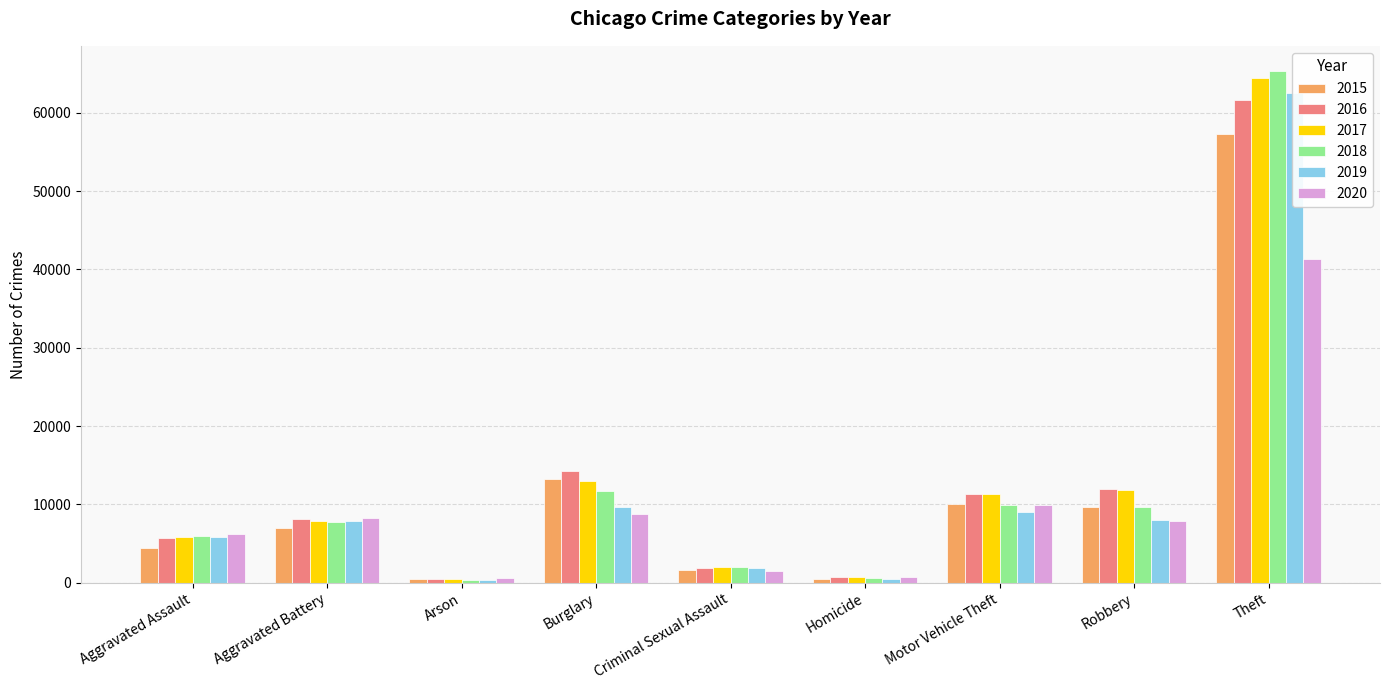

What is the difference between the 2019 values at Homicide and Burglary?

9140